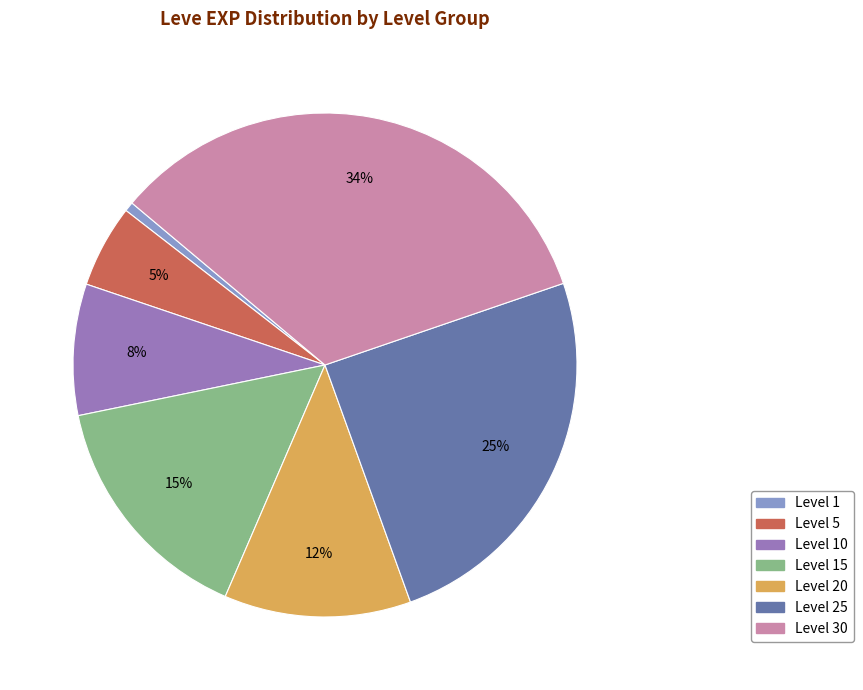

Count the number of slices in the pie.

7